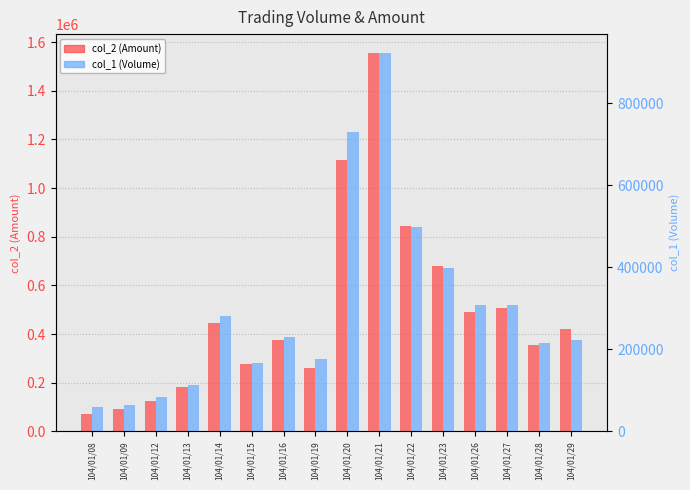

What is the value of the col_2 (Amount) bar at the 8th from the left?

260840